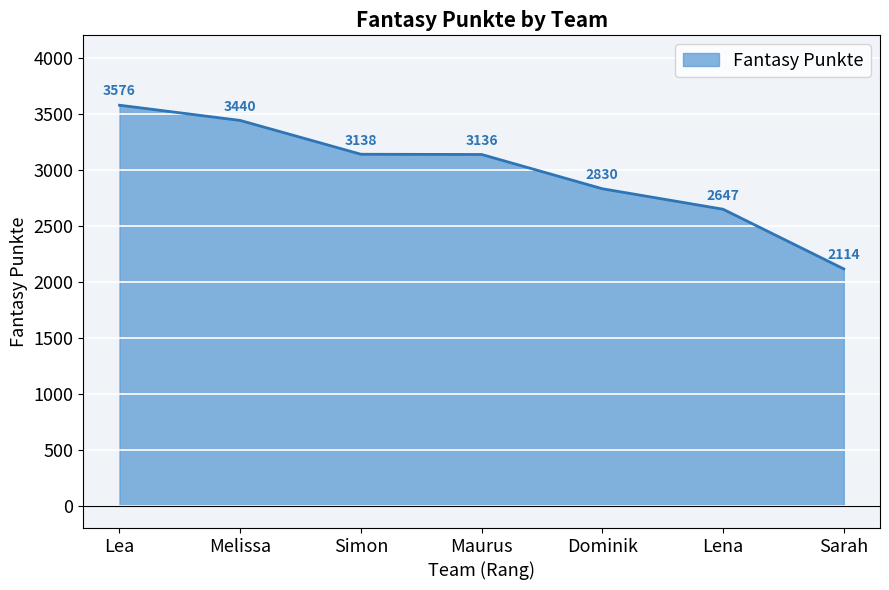

Rank the categories by value from highest to lowest.

Lea, Melissa, Simon, Maurus, Dominik, Lena, Sarah